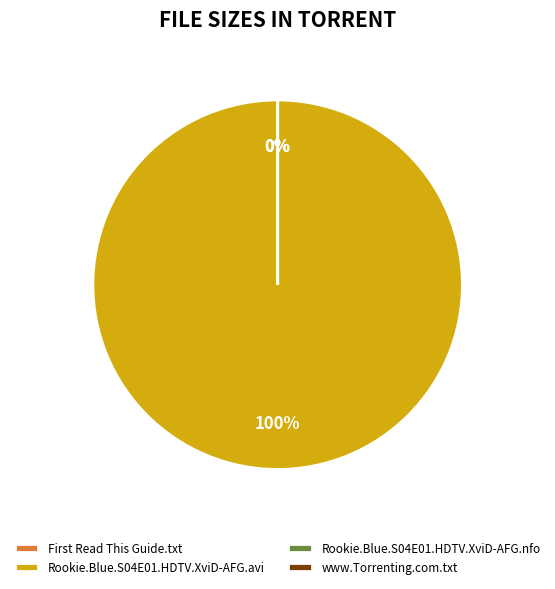

The www.Torrenting.com.txt slice represents 8% of the pie. True or false?

False